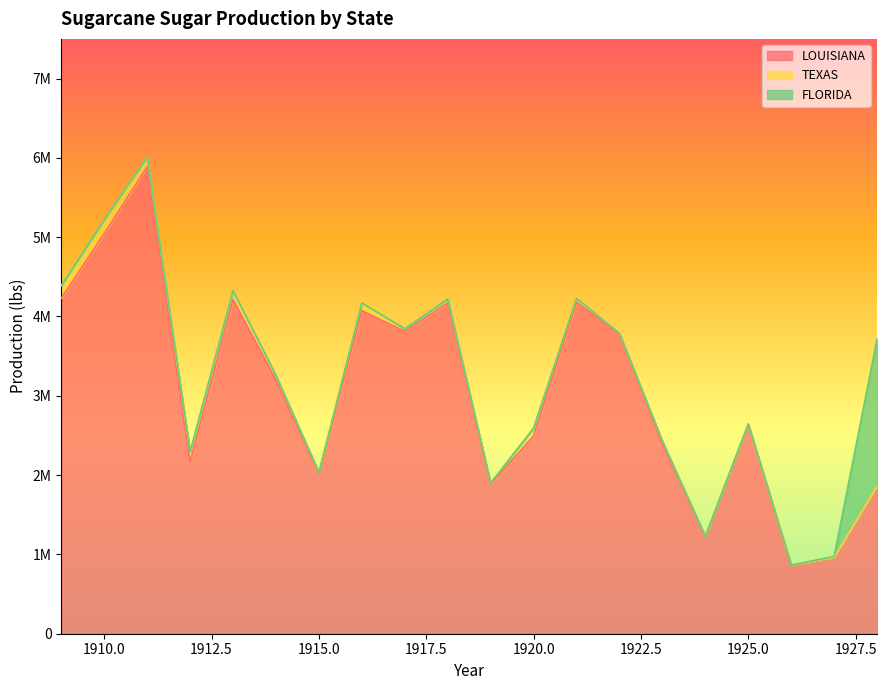

Which category has the highest value in the FLORIDA series?

1928